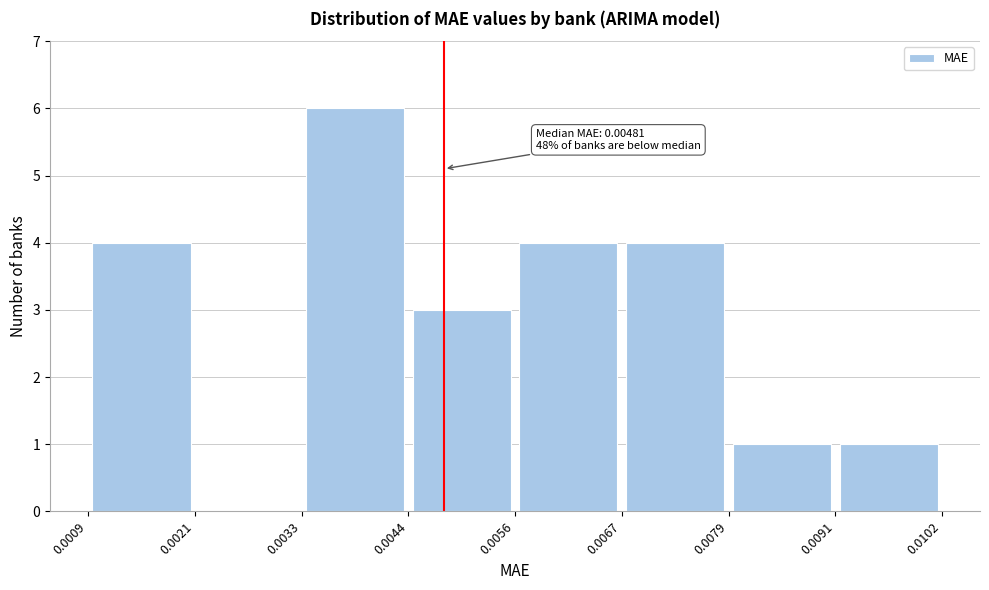

Which range on the x-axis has the tallest bar?

0.0033 to 0.0044